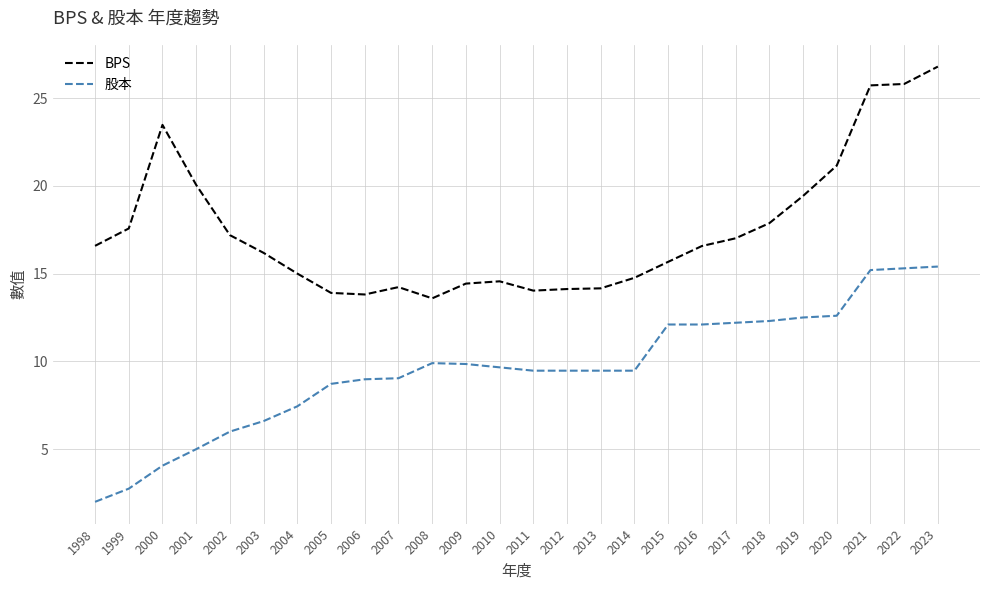

At how many categories does at least one series exceed 9?

26